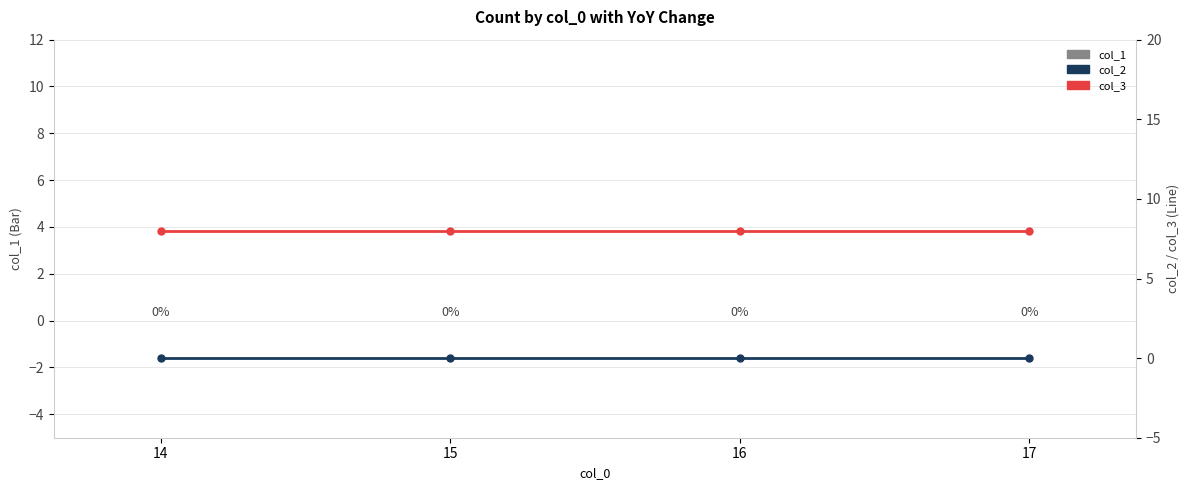

Are the bars grouped side by side (vs. stacked)?

Yes